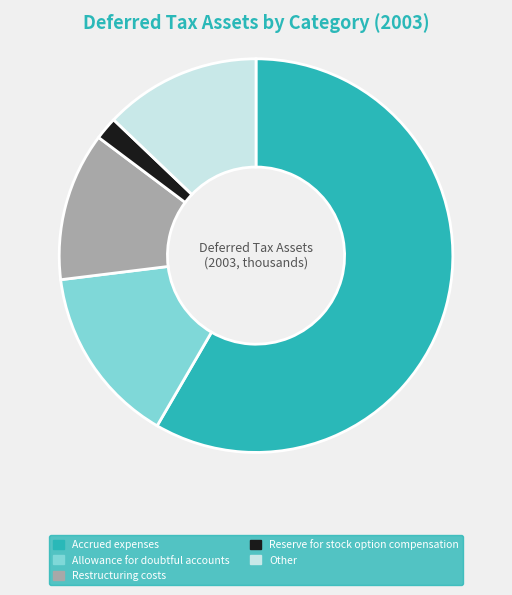

True or false: Other accounts for 21% of the total.

False